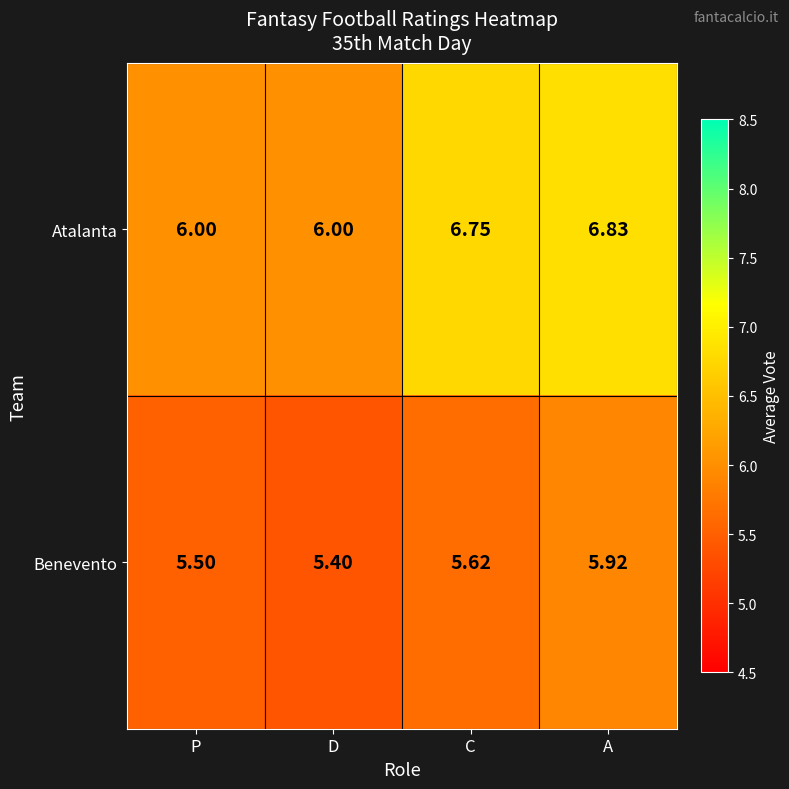

Which category has the lowest value across all series?

D